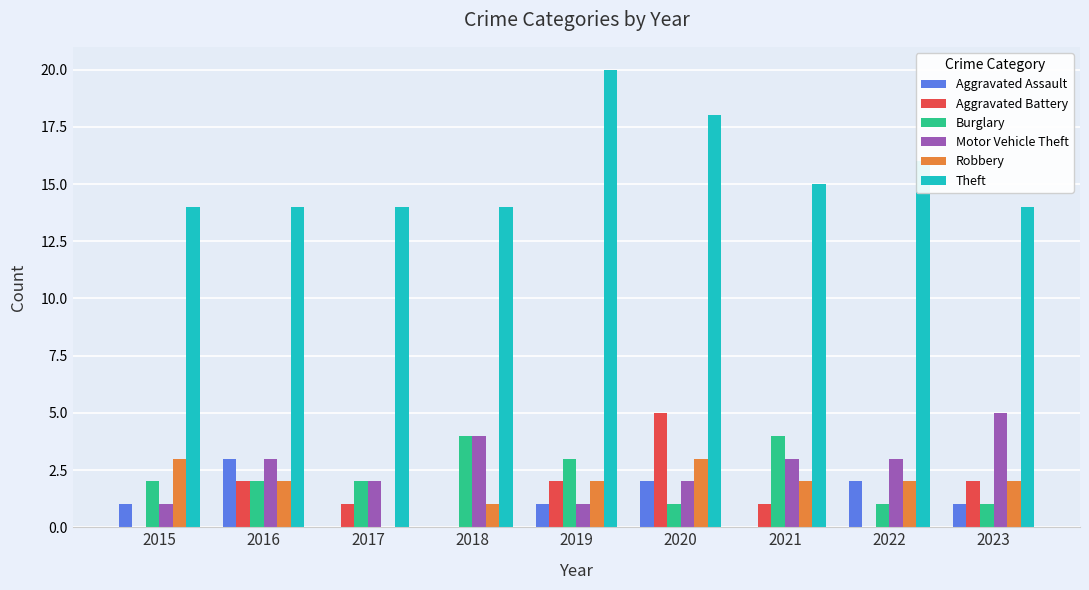

Which series changed the most between 2019 and 2023?

Theft